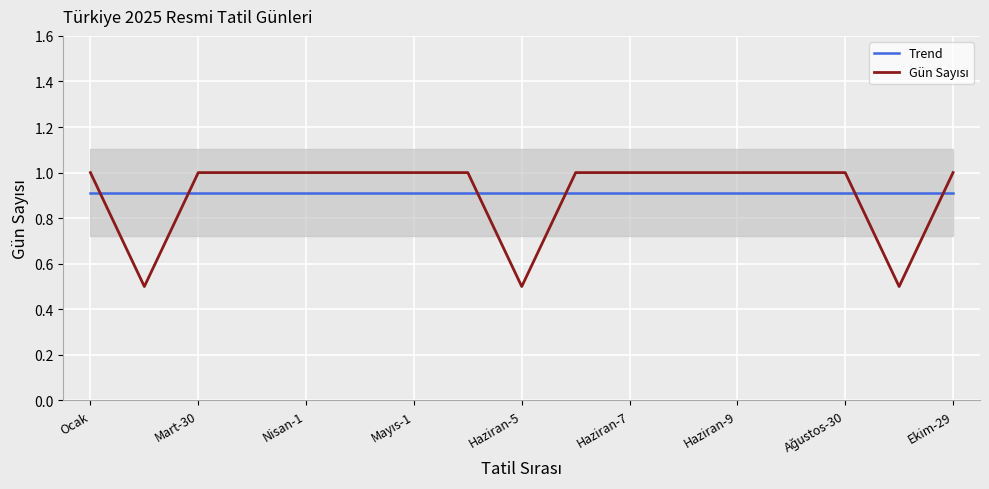

What is the minimum value for Trend?

0.9